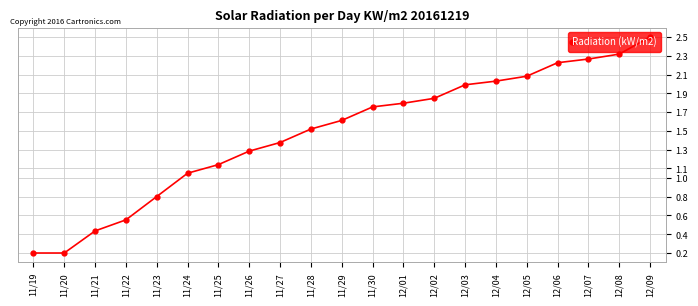

What is the label of the 6th point from the right?

12/04